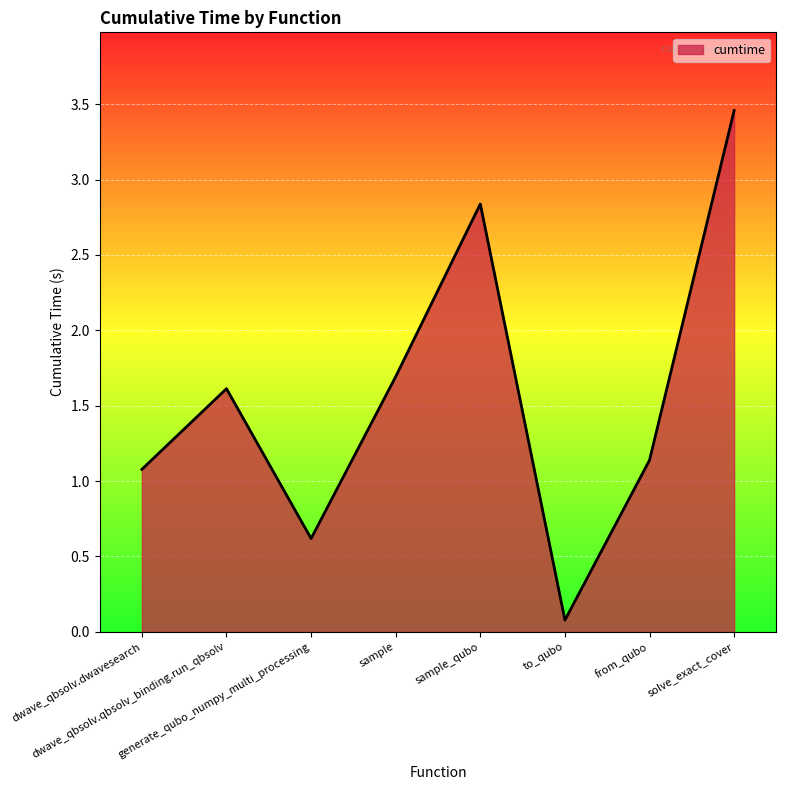

What is the change in value from dwave_qbsolv.dwavesearch to solve_exact_cover?

+2.4